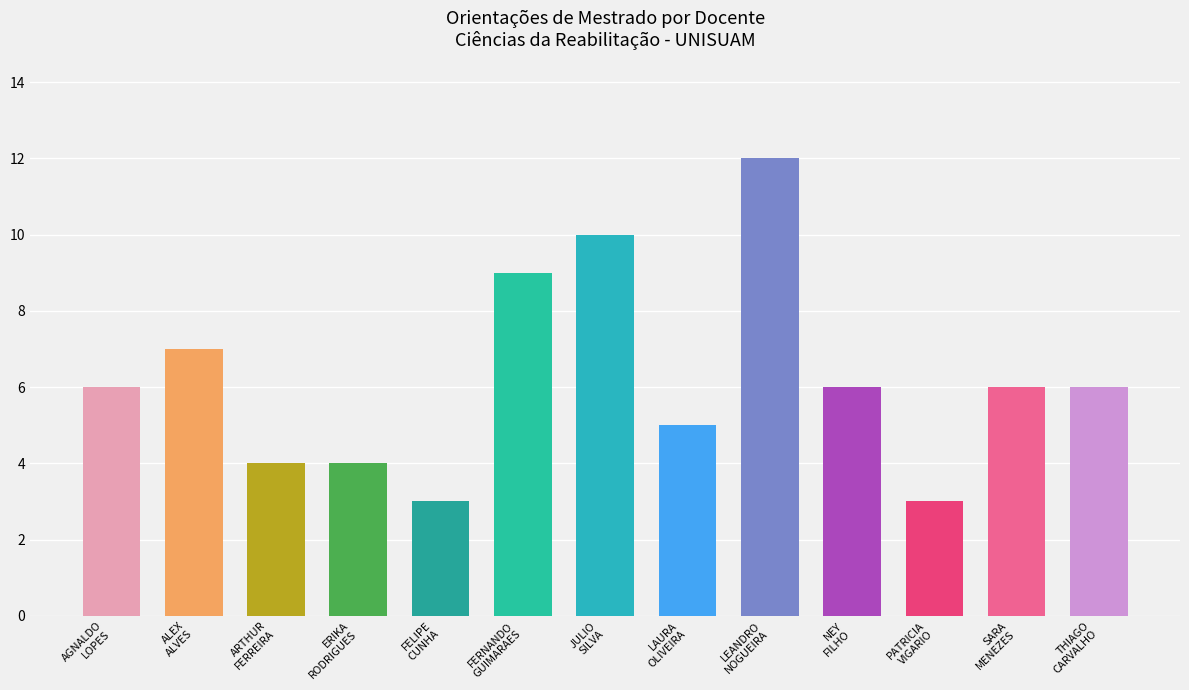

What is the difference between the second highest and minimum values?

7